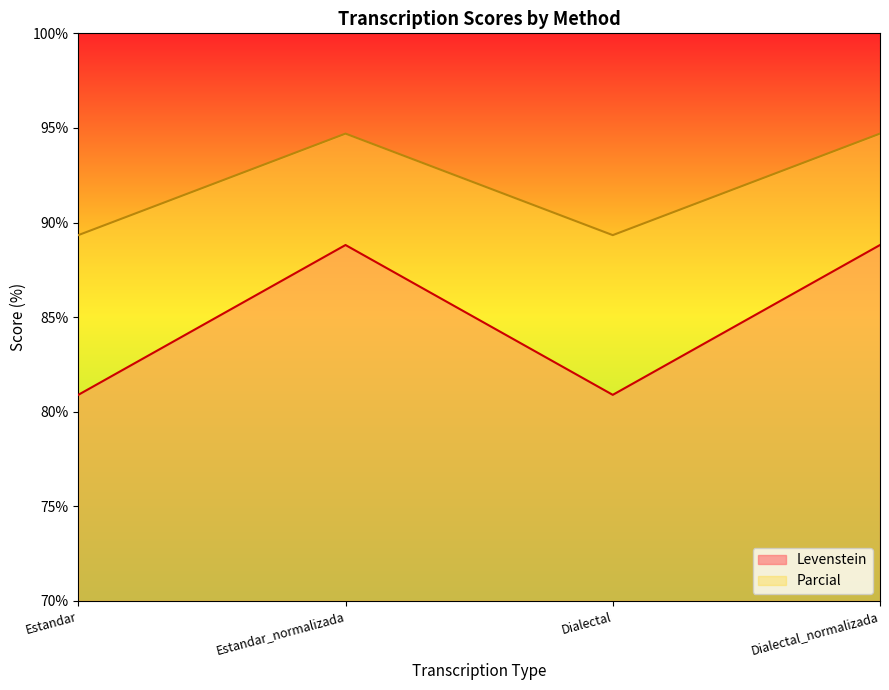

Reading right to left, list all the values displayed in this chart.

Levenstein: 88.8	80.9	88.8	80.9
Parcial: 94.7	89.3	94.7	89.3